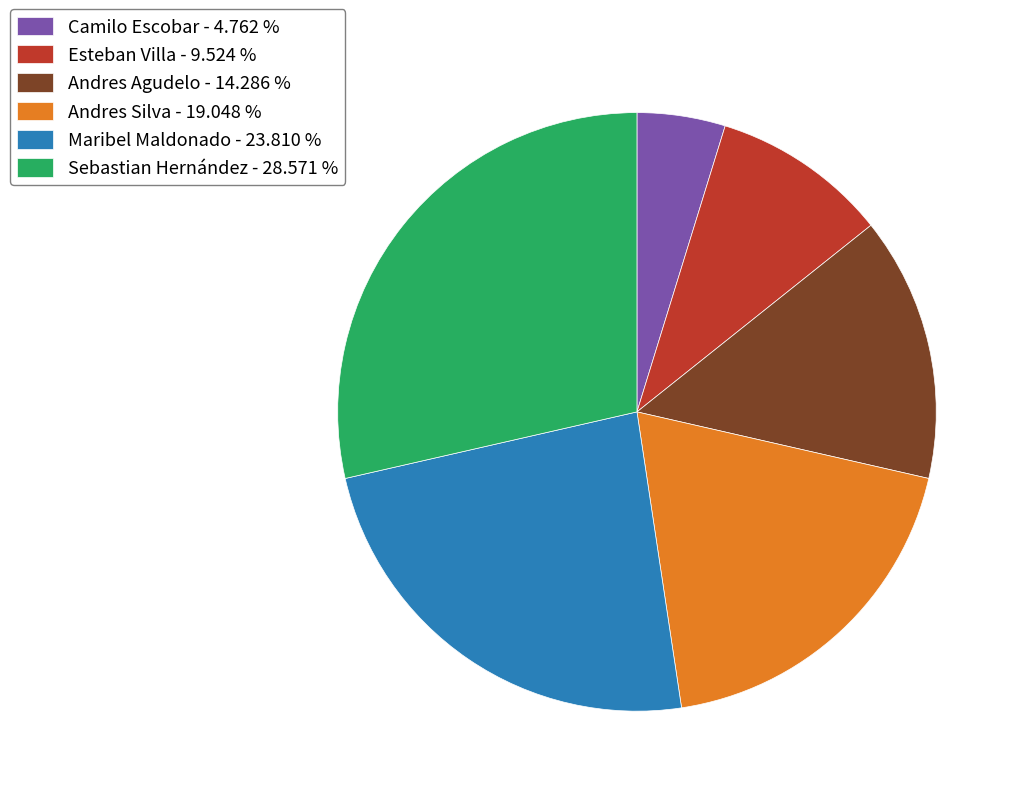

Is there any slice that represents more than half of the pie?

No